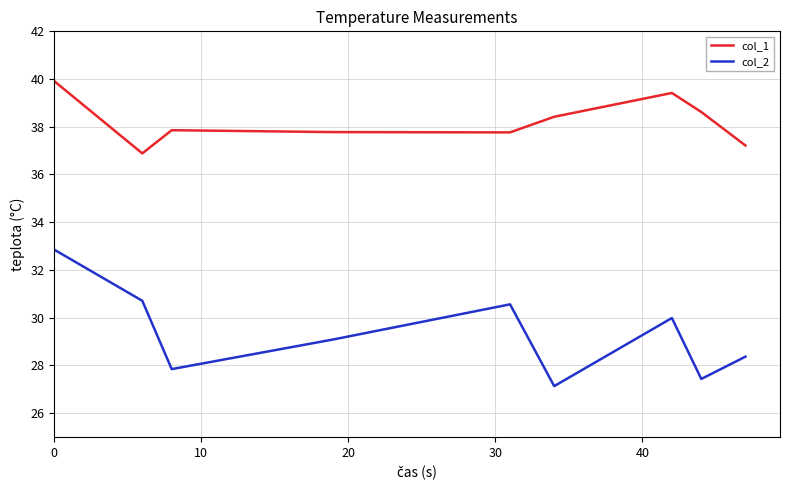

Which series has the largest total across all categories?

col_1